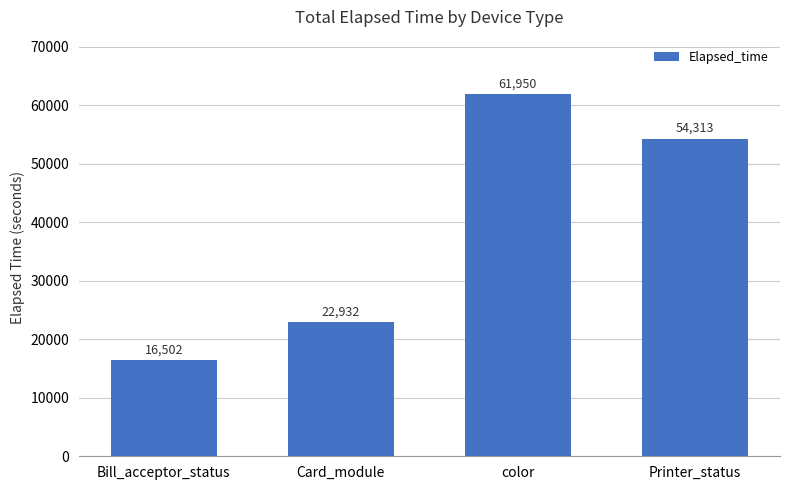

How many distinct data groups are displayed?

1